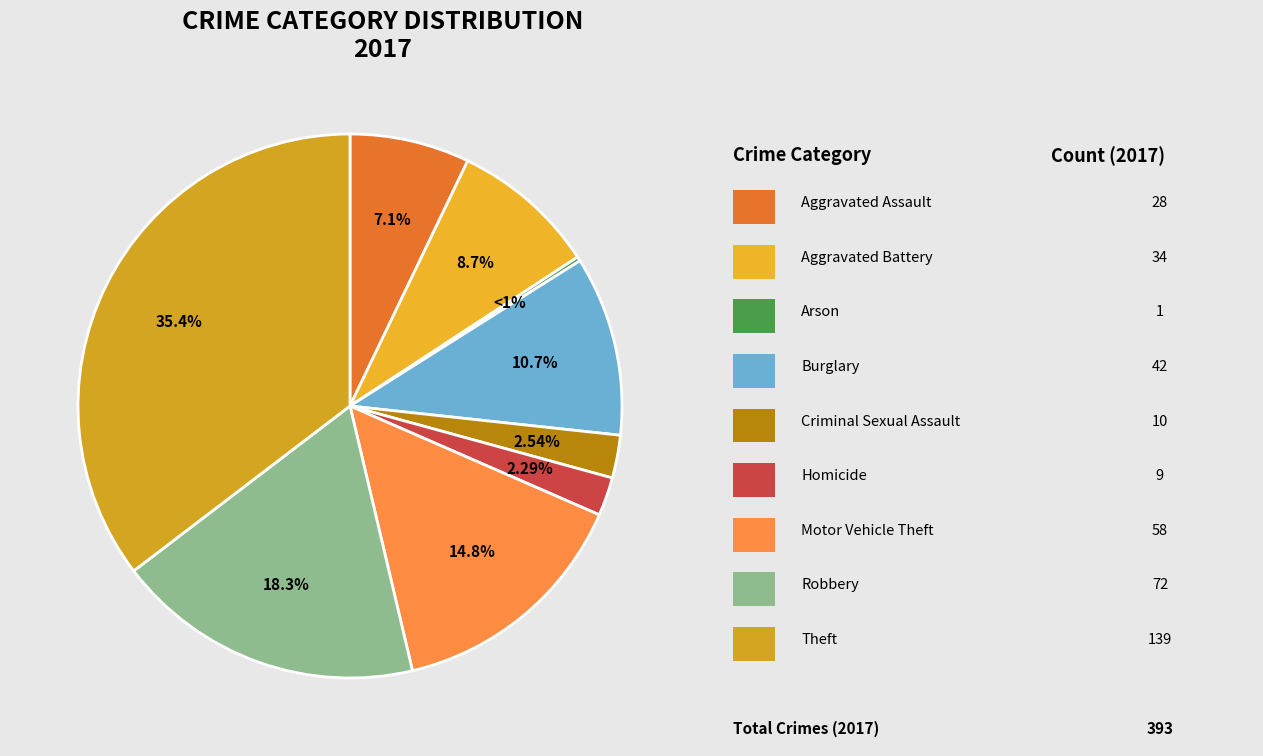

What is the total percentage of Aggravated Assault and Criminal Sexual Assault?

9.7%